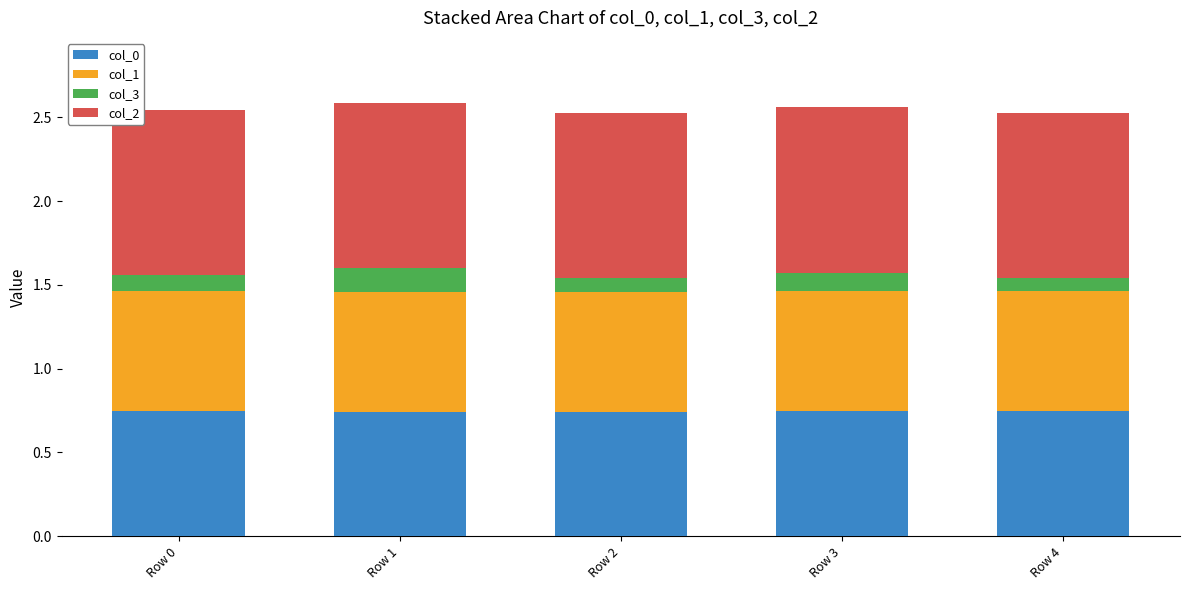

The value of col_0 at Row 1 is 0.5. True or false?

False